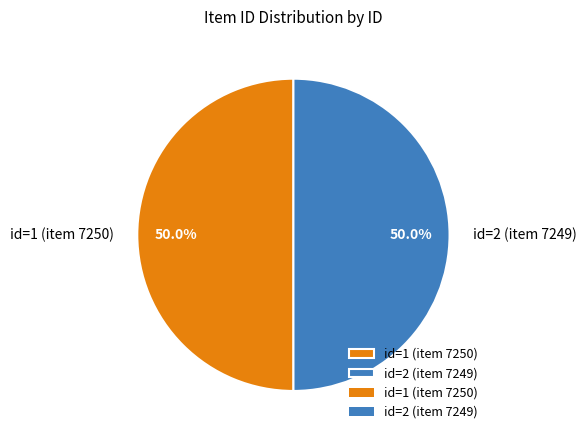

To the nearest percent, what percentage of the pie is id=2 (item 7249)?

50%